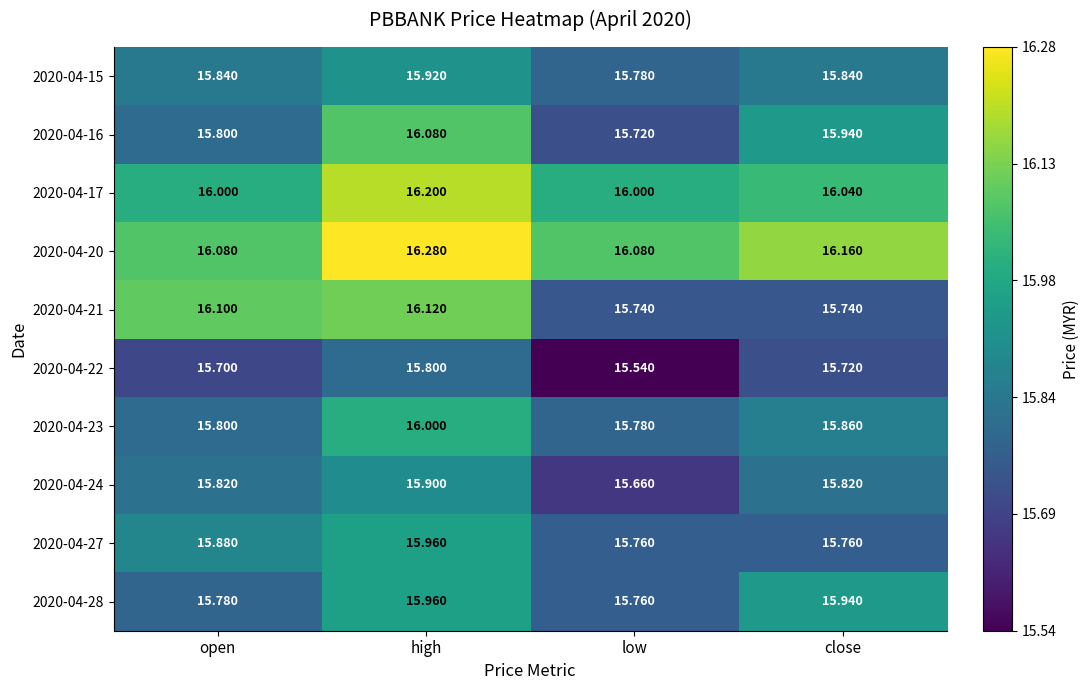

Is the value of 2020-04-22 at close greater than the value of 2020-04-27 at close?

No